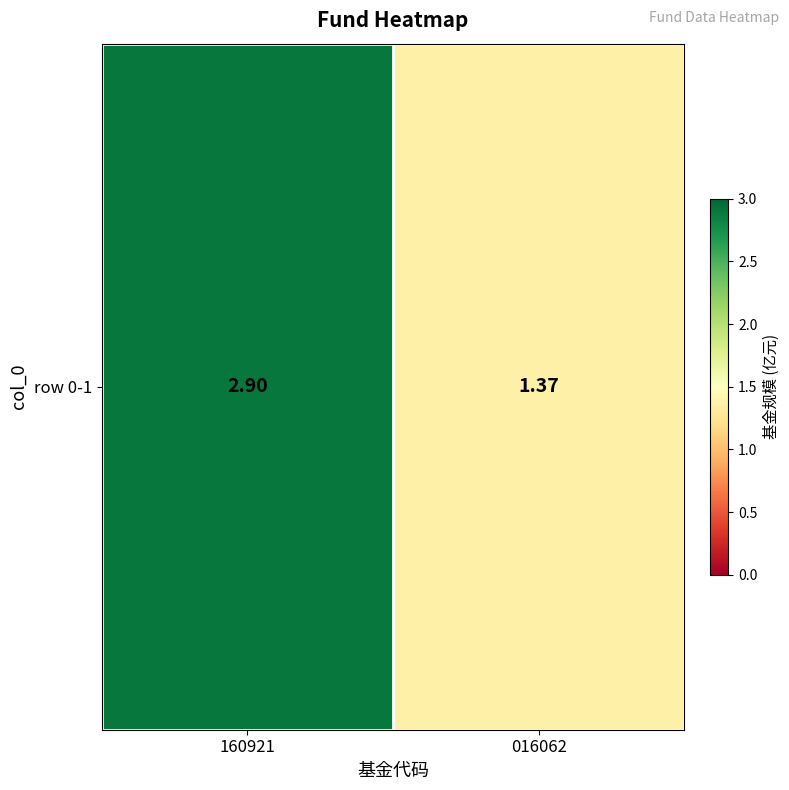

Count the number of data series in this chart.

1